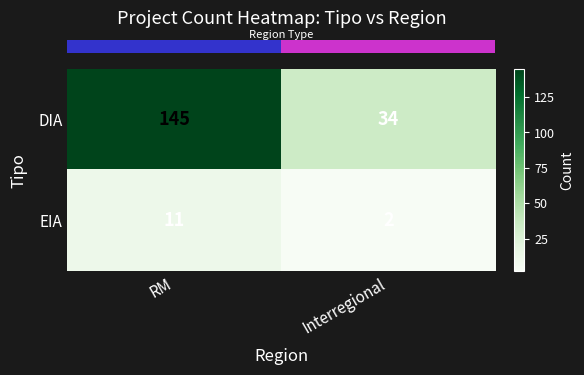

List the series in order of their peak value, lowest first.

EIA, DIA